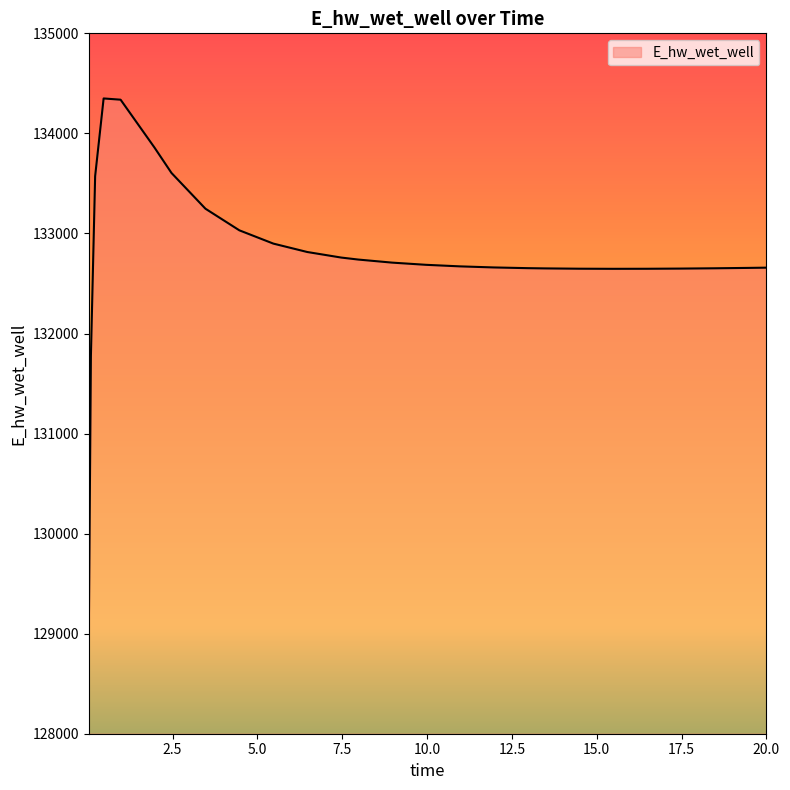

What is the difference between the maximum and minimum values?

5382.5